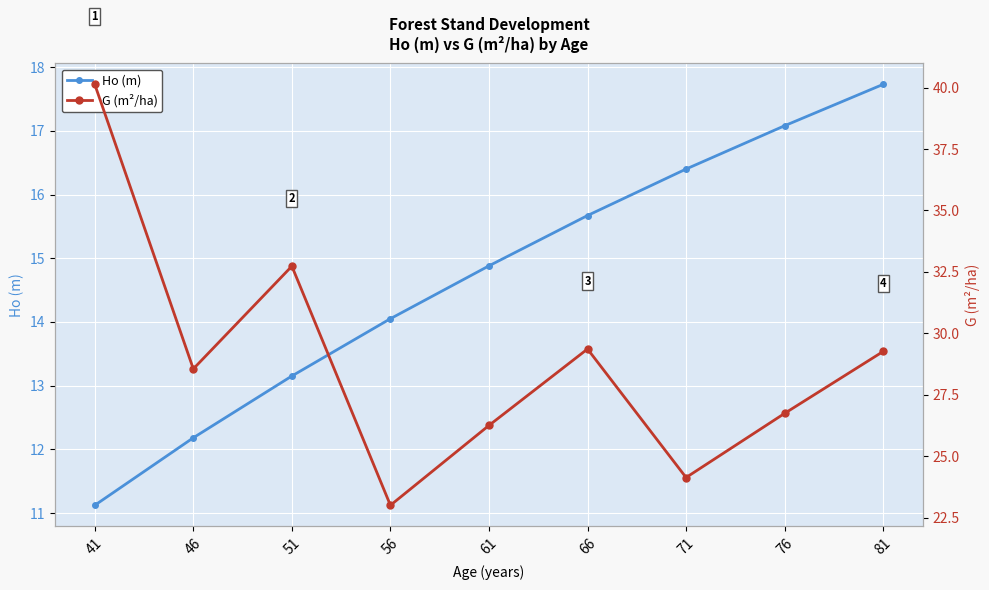

True or false: G (m²/ha) has a value of 40.4 at 76.

False